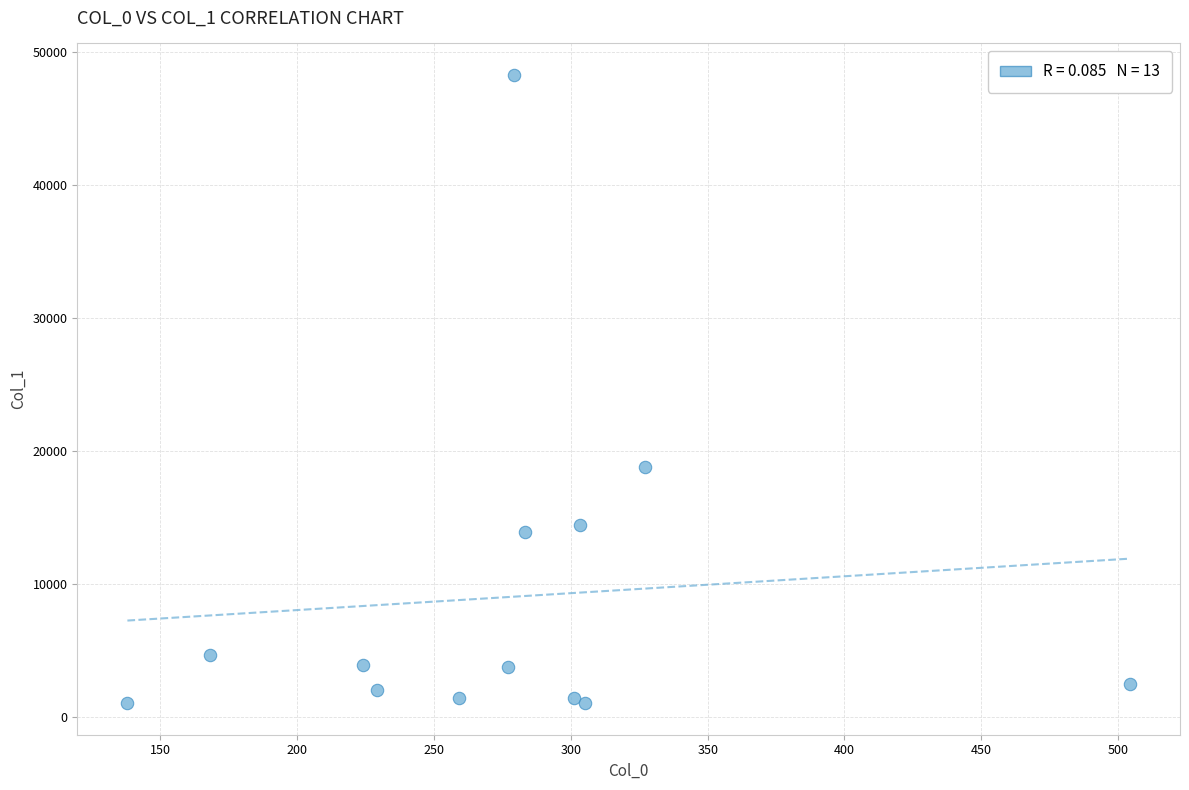

What Y value in the scatter plot is closest to 24664?

18810.7